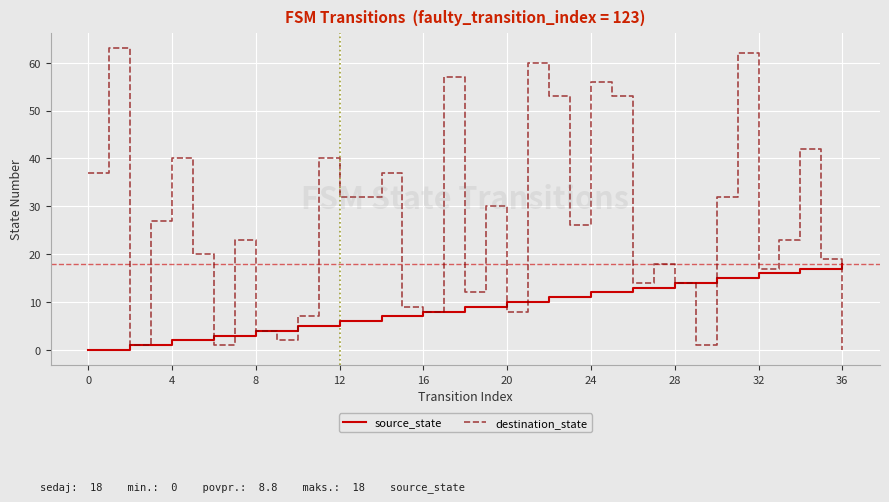

Rank the series by their average value, from highest to lowest.

destination_state, source_state